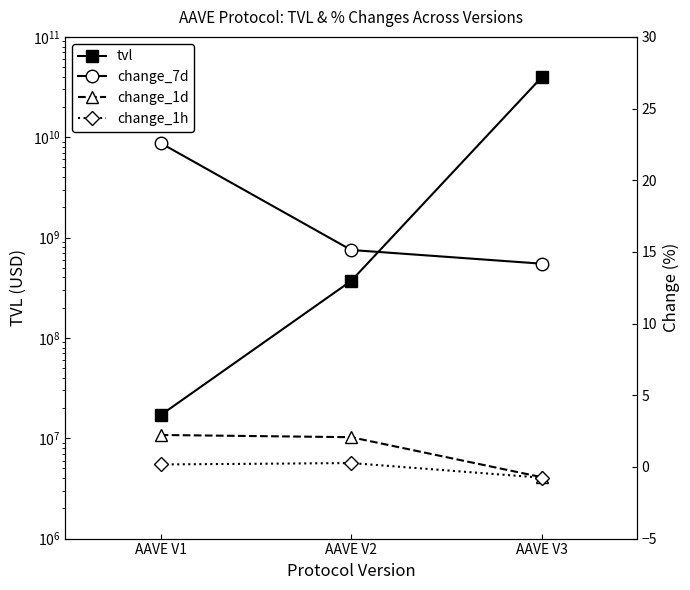

Where is tvl nearest to the value 19764460454?

AAVE V2